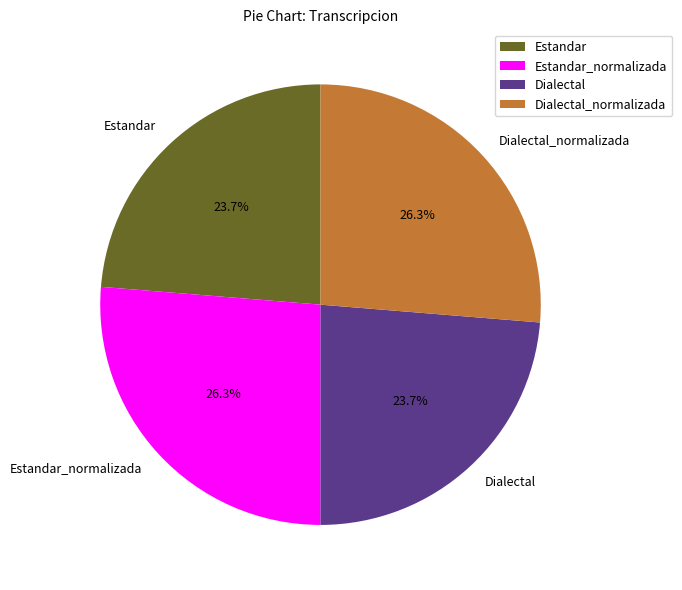

Does Estandar account for over 50% of the chart?

No